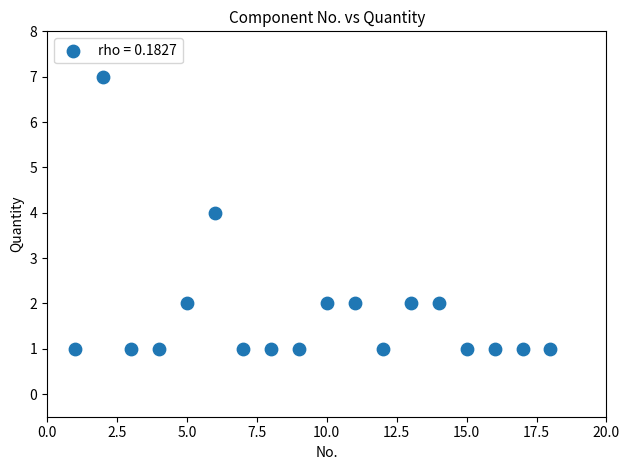

What is the range of X values (max minus min)?

17